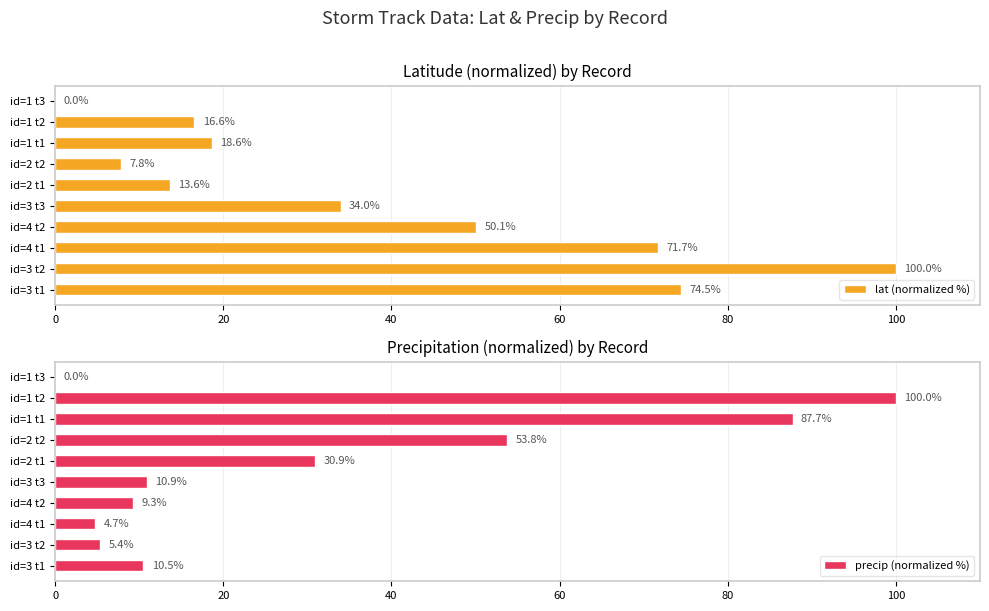

What is the difference between the precip (normalized %) values at id=4 t1 and id=3 t3?

6.2